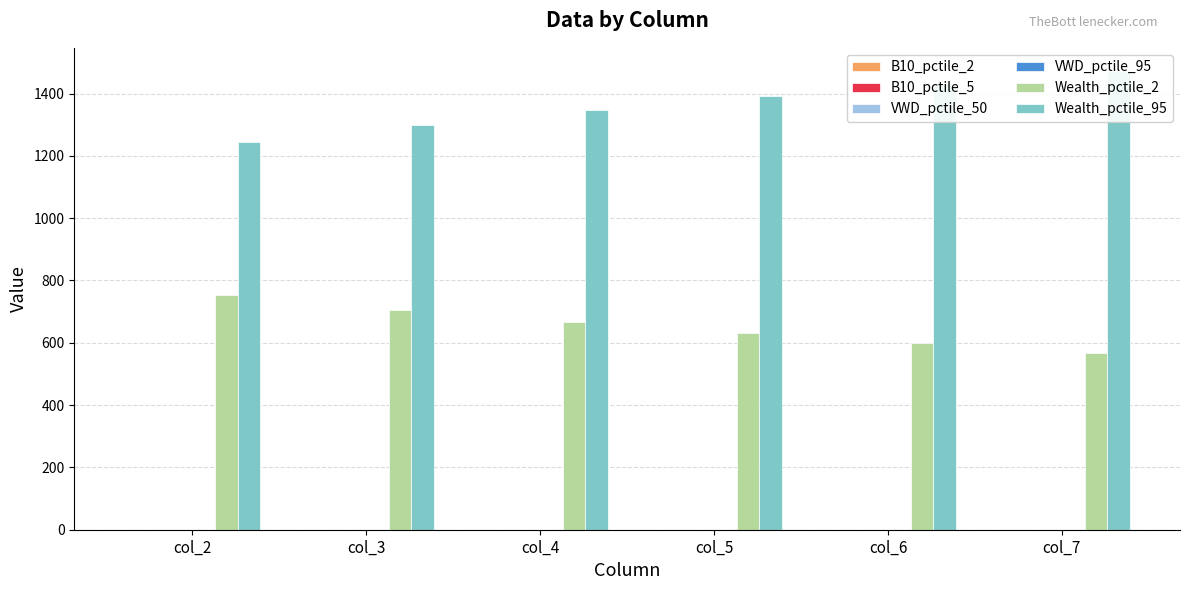

Which series has the largest range (max minus min)?

Wealth_pctile_95